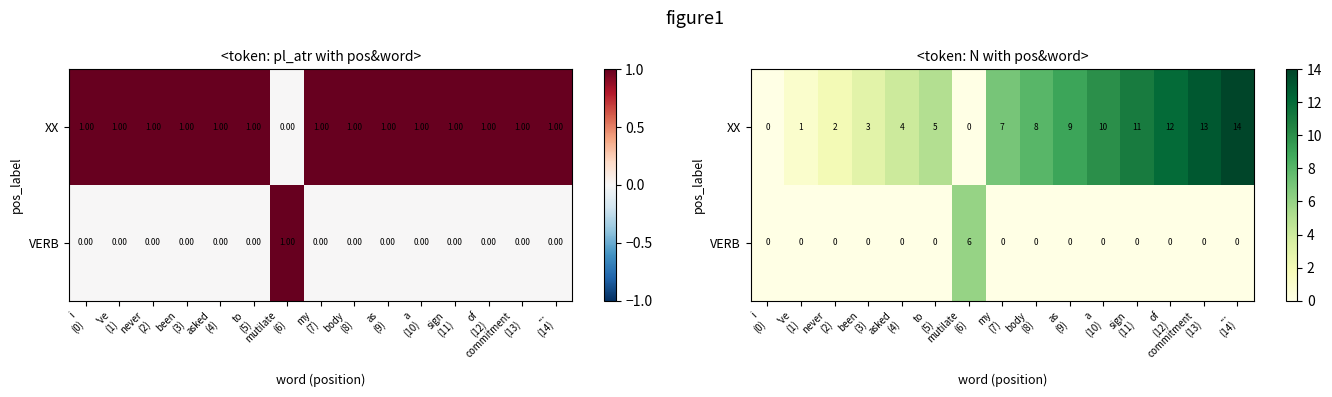

What is the difference between the maximum and minimum values in the XX series?

14